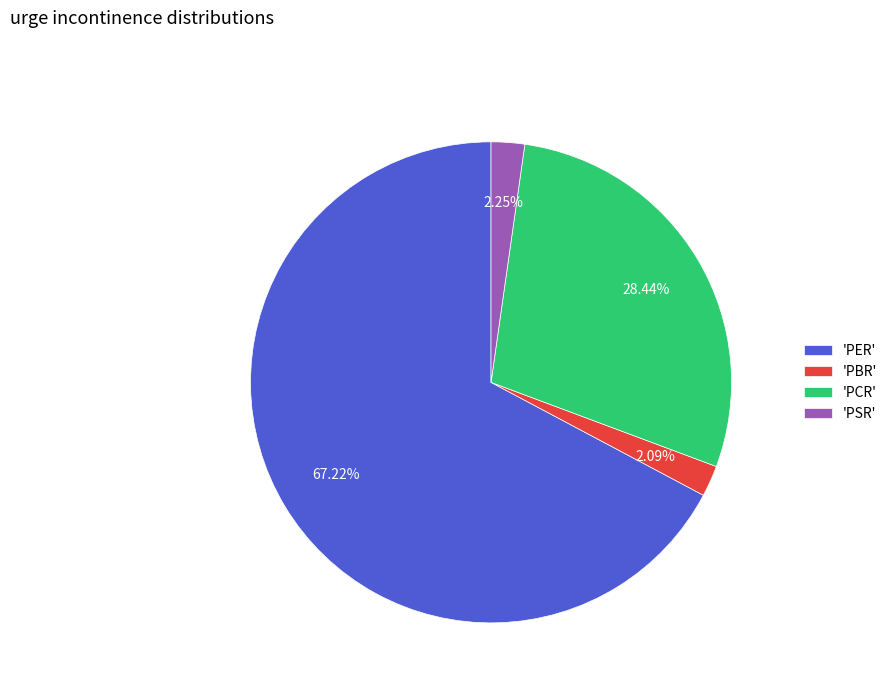

Which category has the biggest portion of the pie?

'PER'